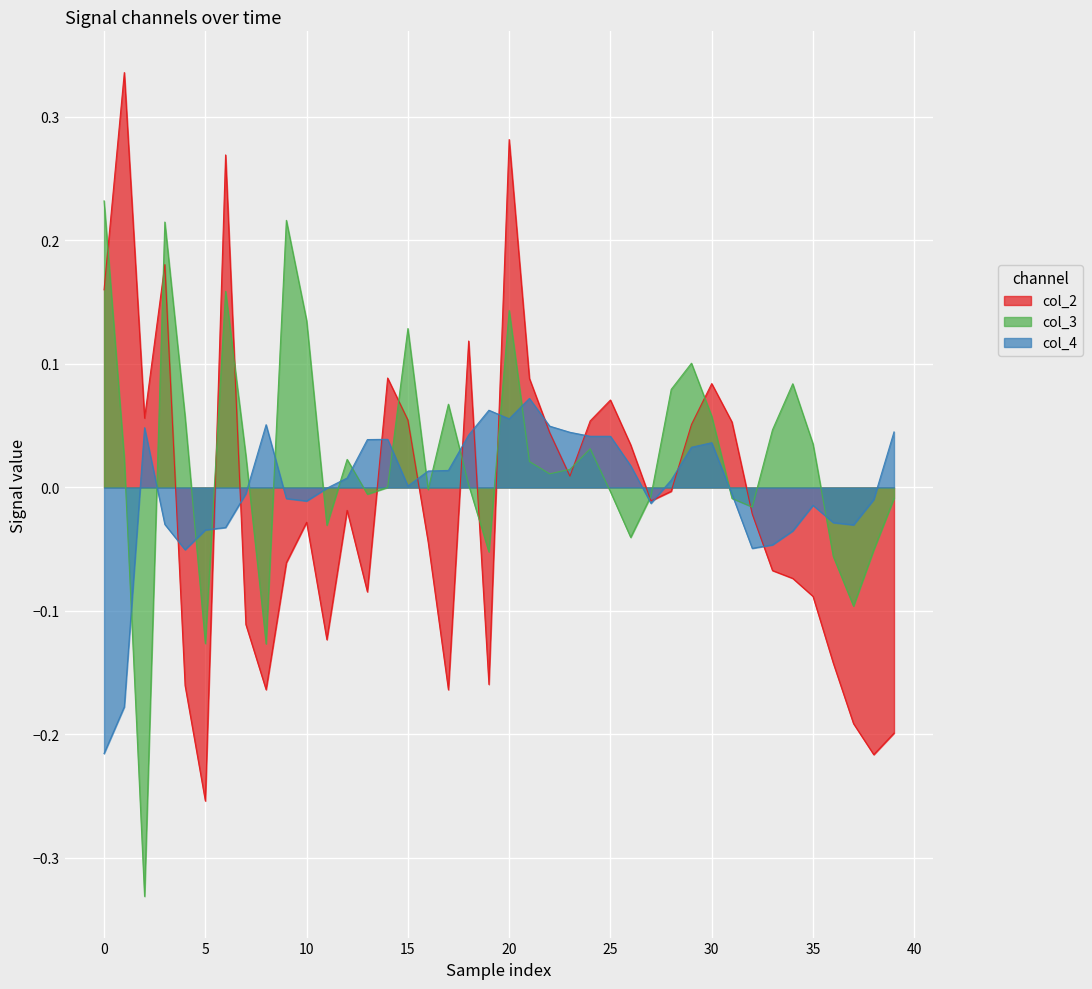

What is the value of the col_3 point at the 10th from the left?

0.2